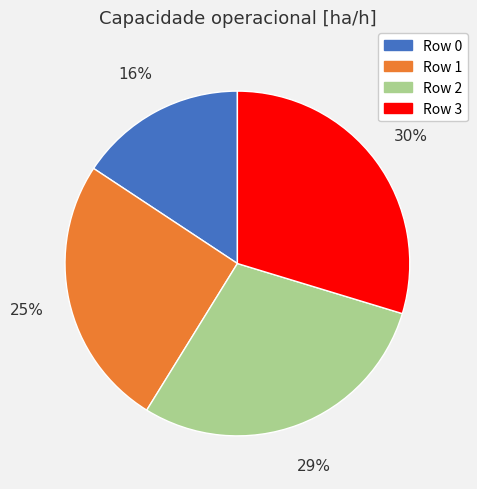

Count the number of slices in the pie.

4